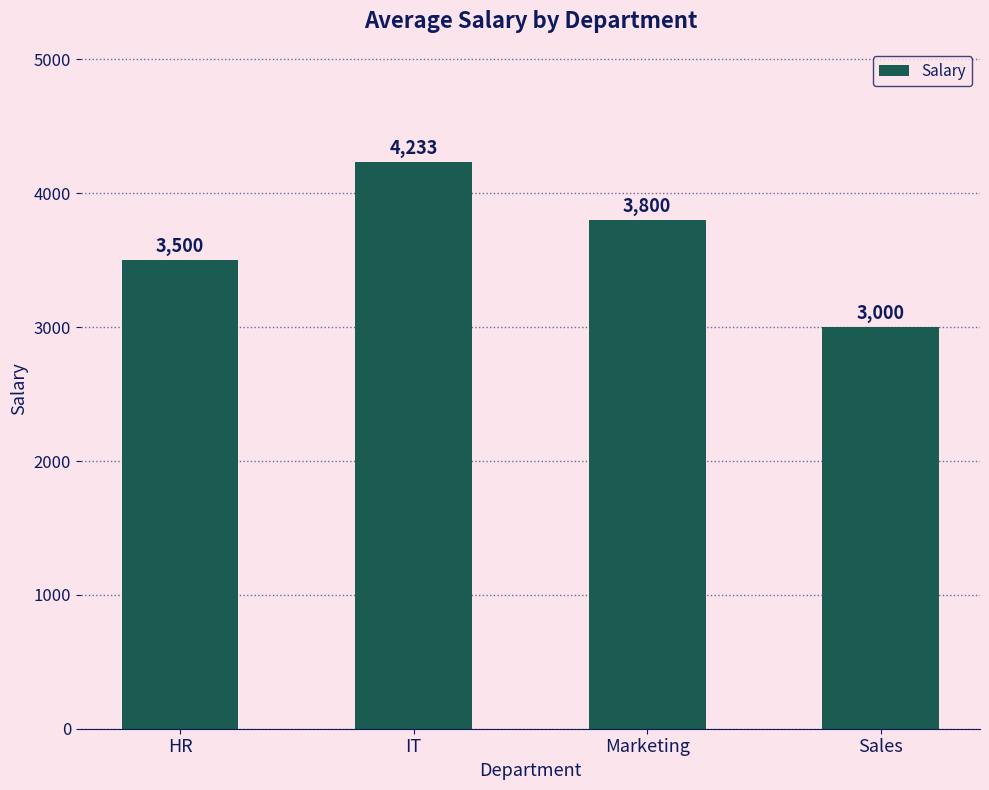

How many data points are less than 3800?

2